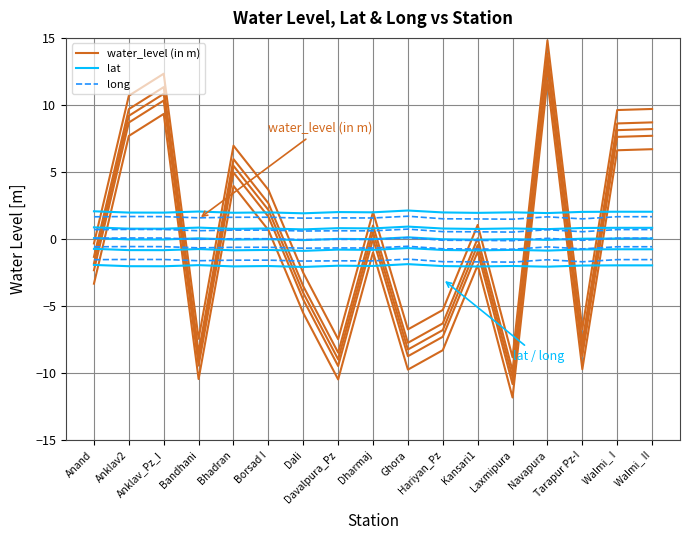

At which label does water_level (in m) reach its peak?

Navapura